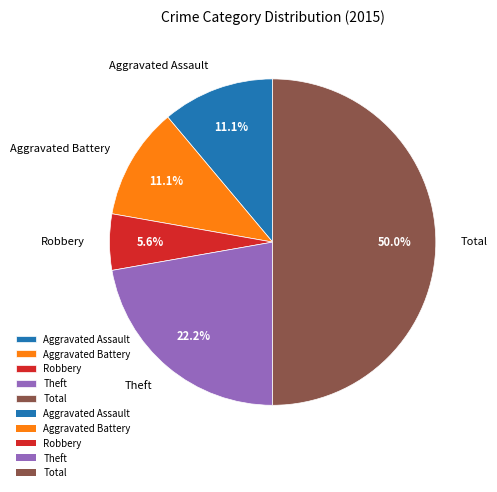

What is the smallest slice in the pie chart?

Robbery